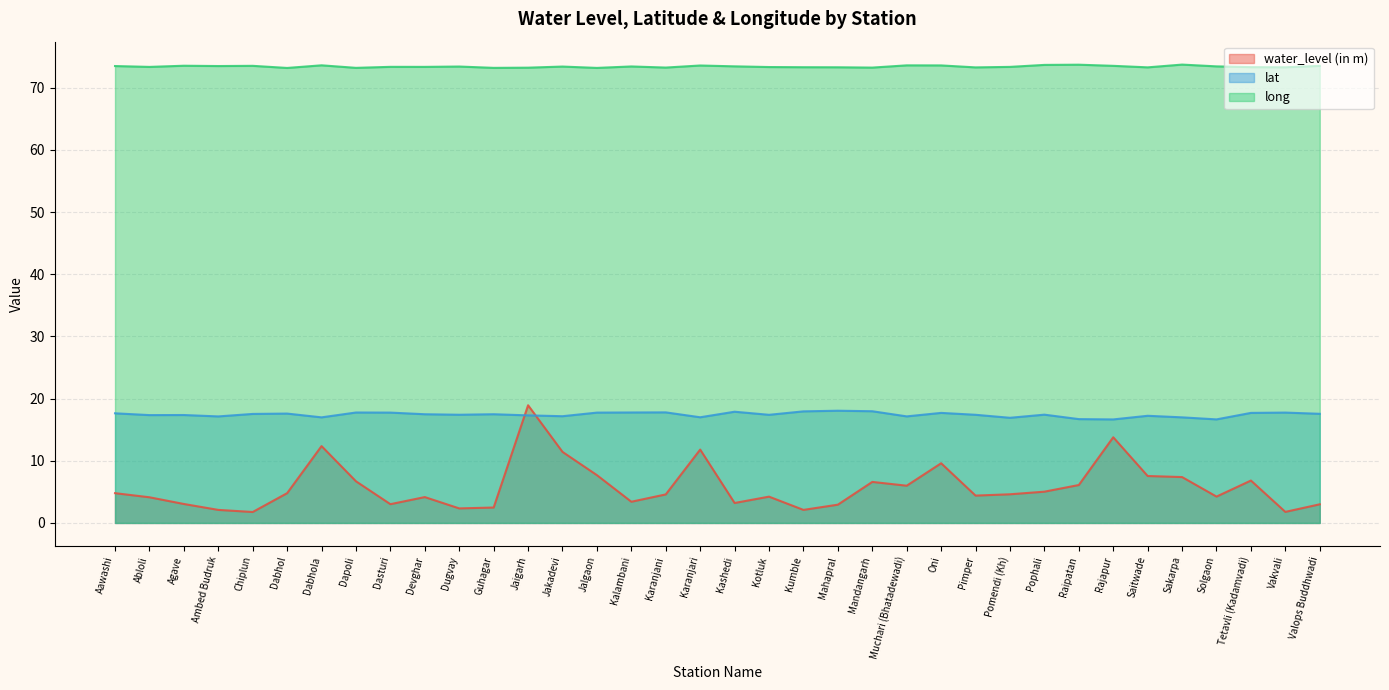

True or false: lat has more than 0 interior local peaks.

True